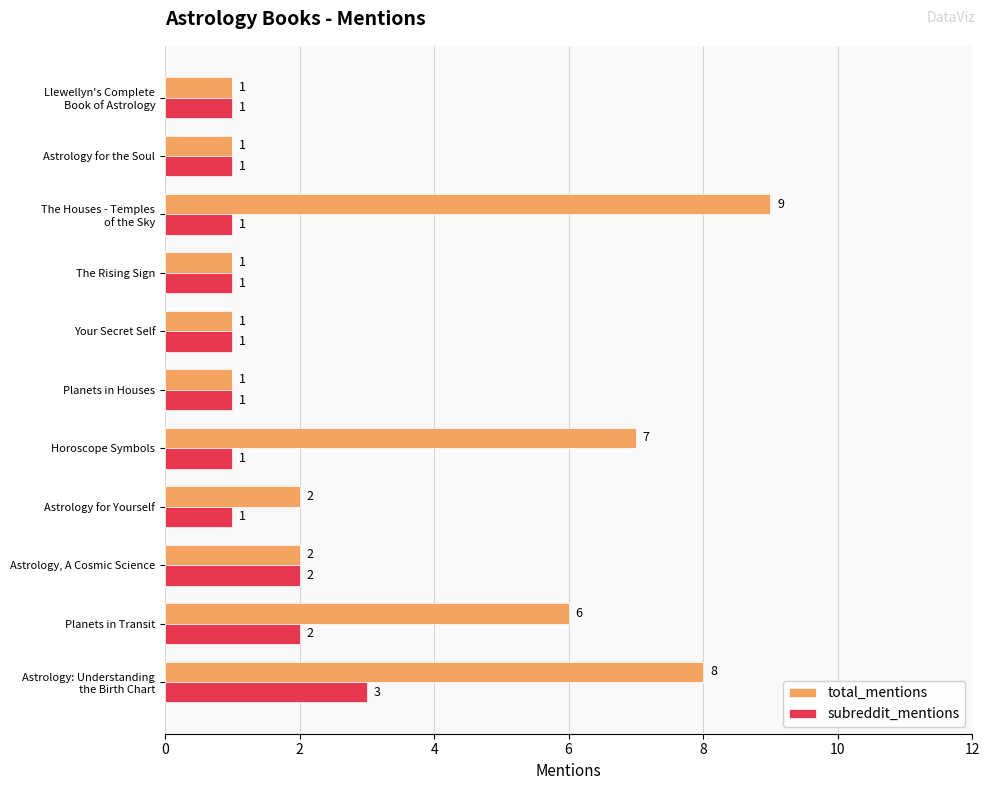

Which series has the widest spread of values?

total_mentions